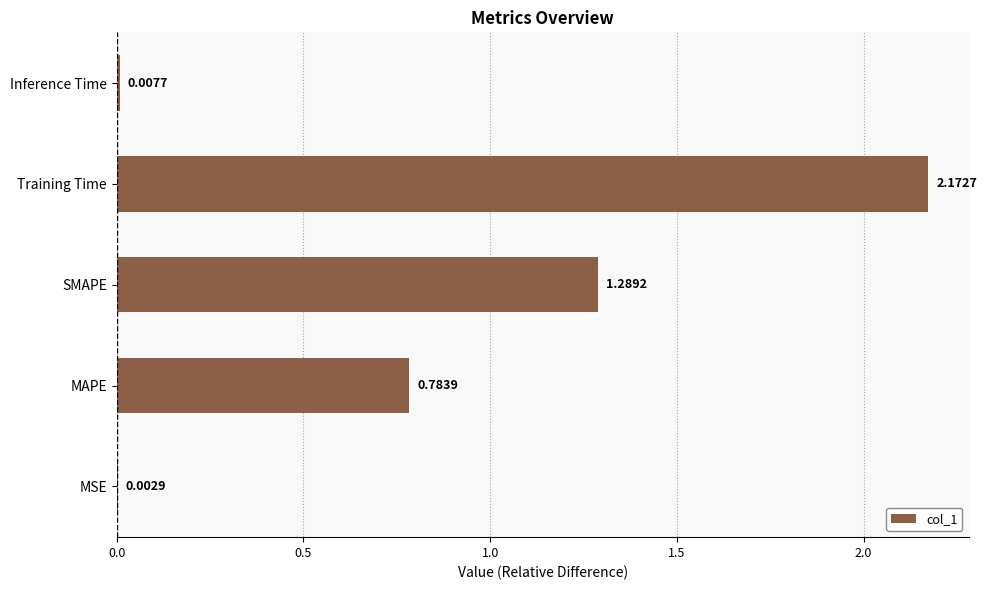

Where is the data nearest to the value 1?

MAPE